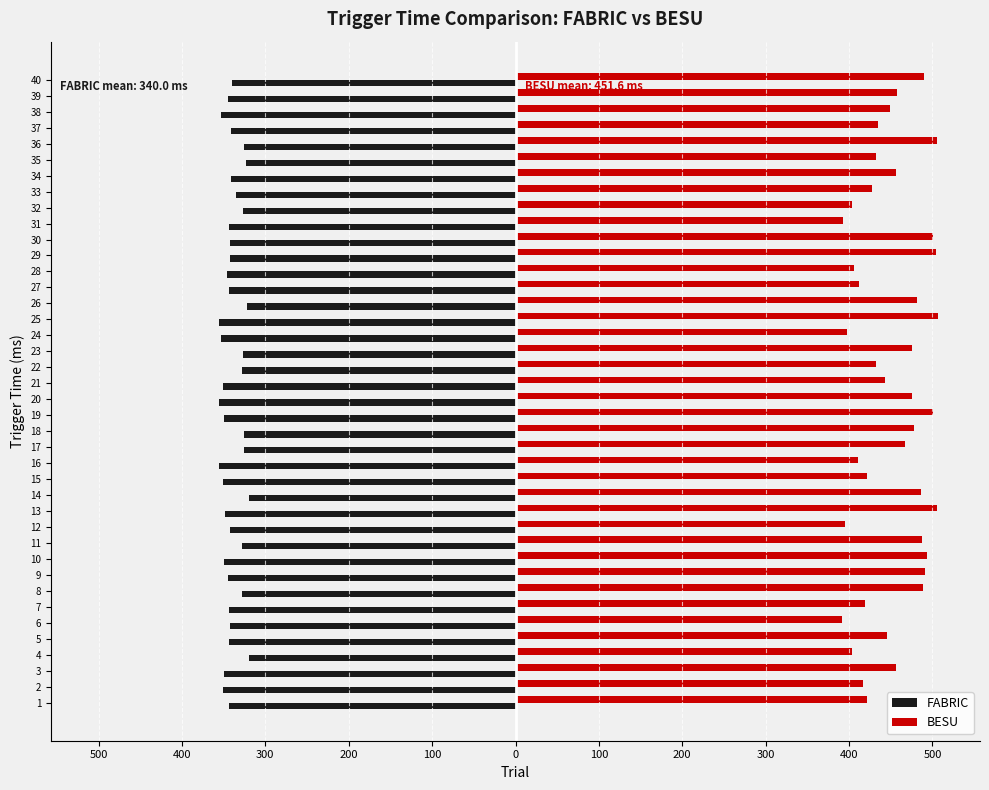

What is the difference between the maximum and second lowest values in the BESU series?

114